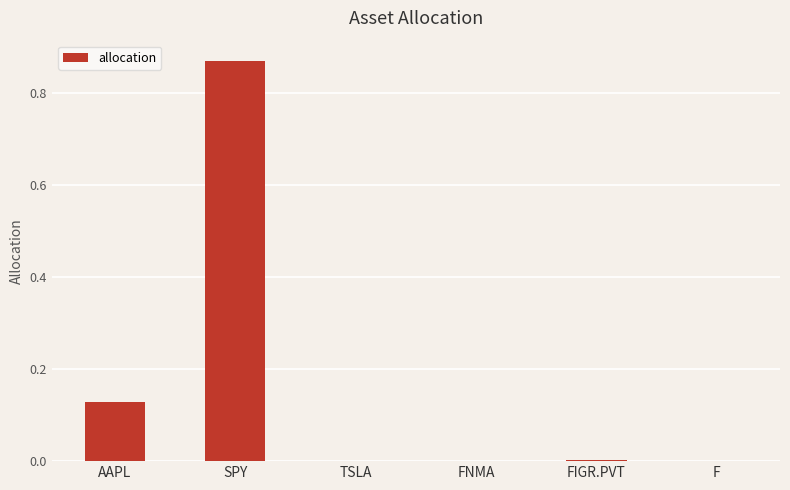

The chart shows a value of 0.0 at FIGR.PVT. True or false?

True